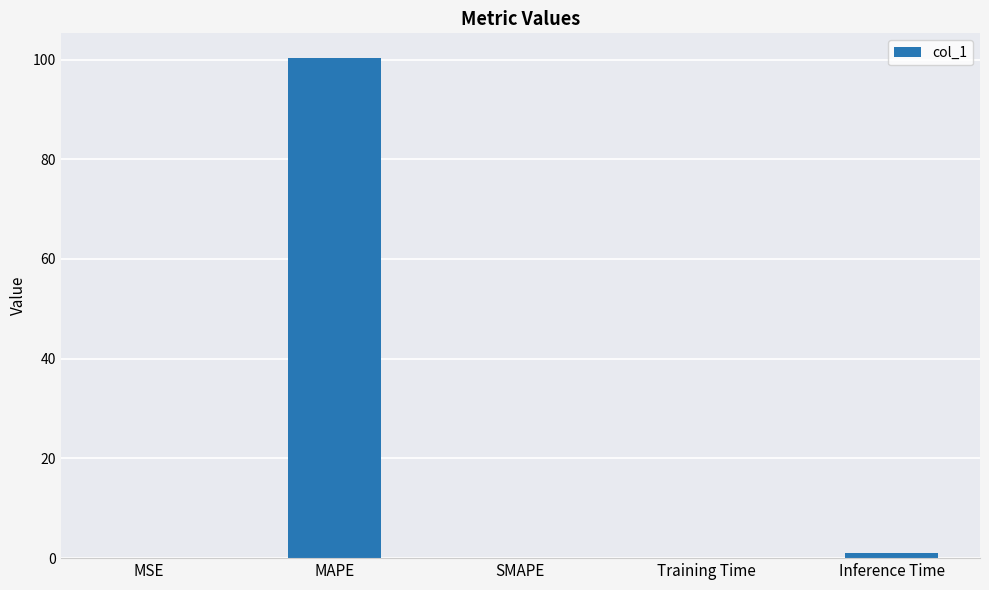

What is the sum of all values?

101.3